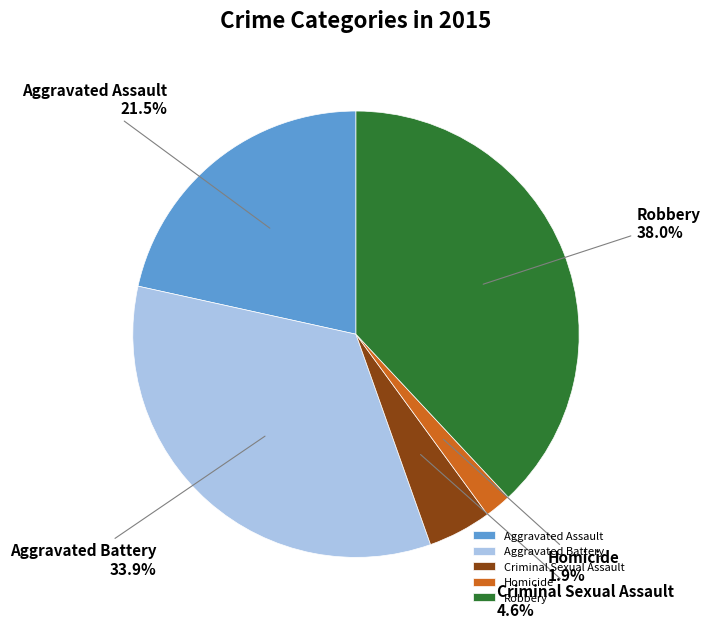

Which category has the smallest portion of the pie?

Homicide